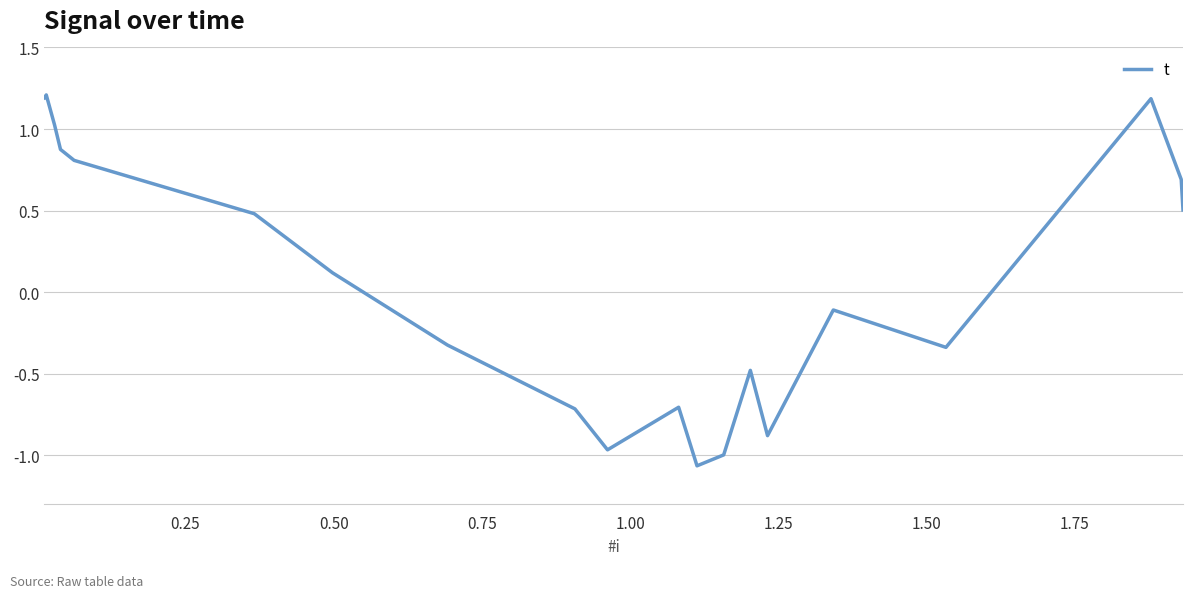

What is the difference between the maximum and minimum values?

2.3